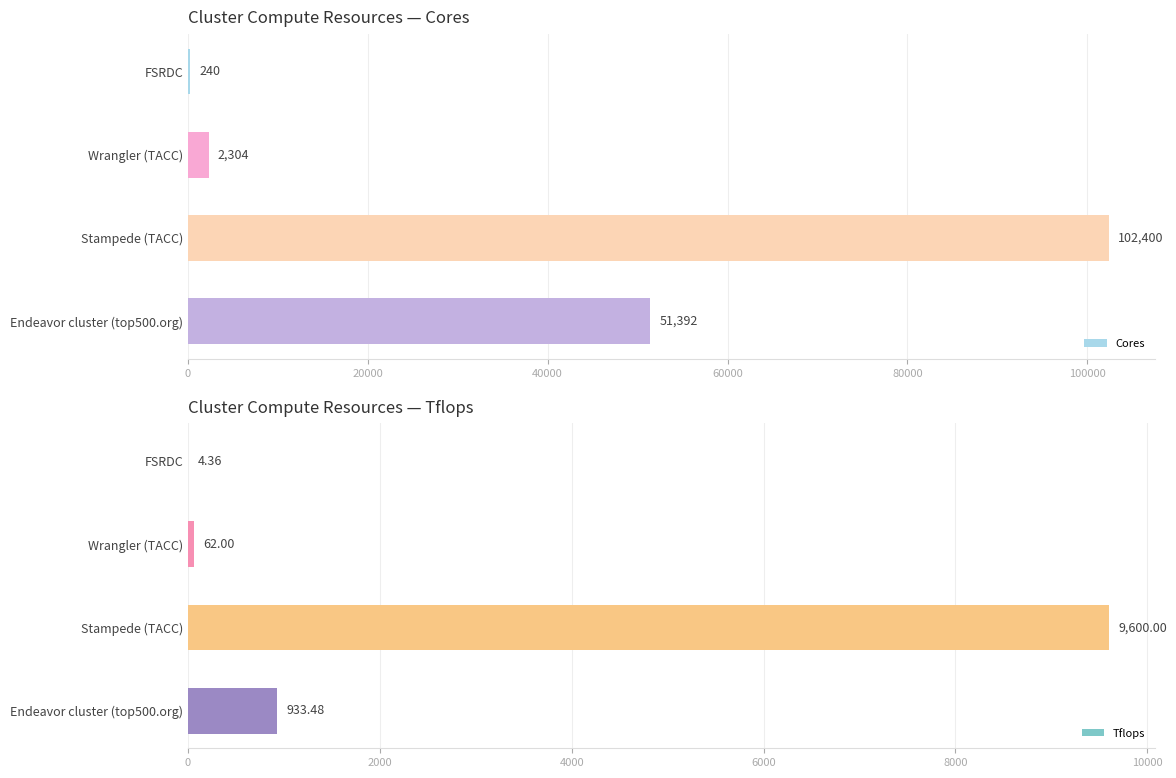

True or false: Tflops has a value of 9600.0 at Stampede (TACC).

True